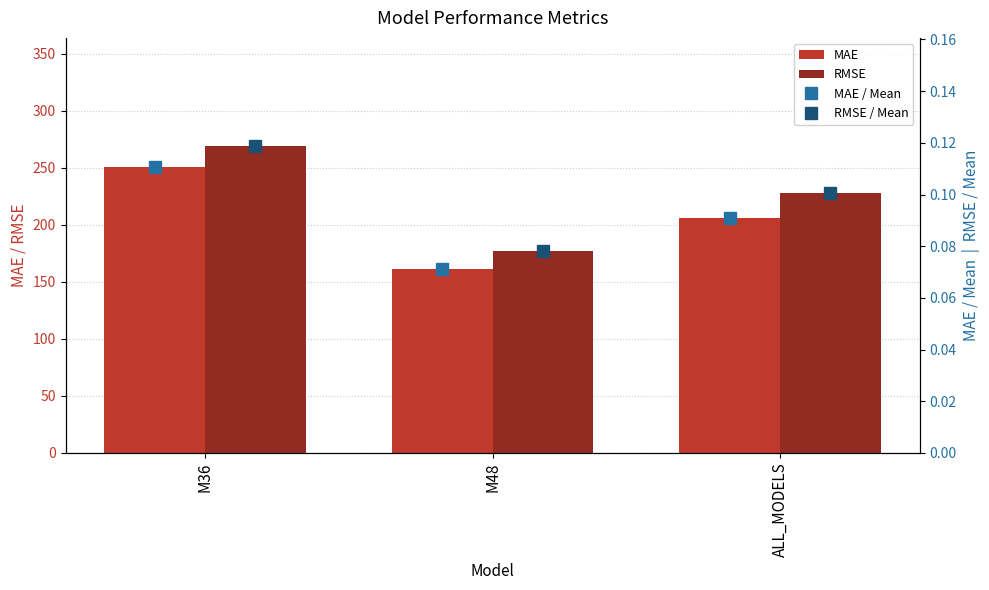

At which category is the sum across all series the highest?

M36